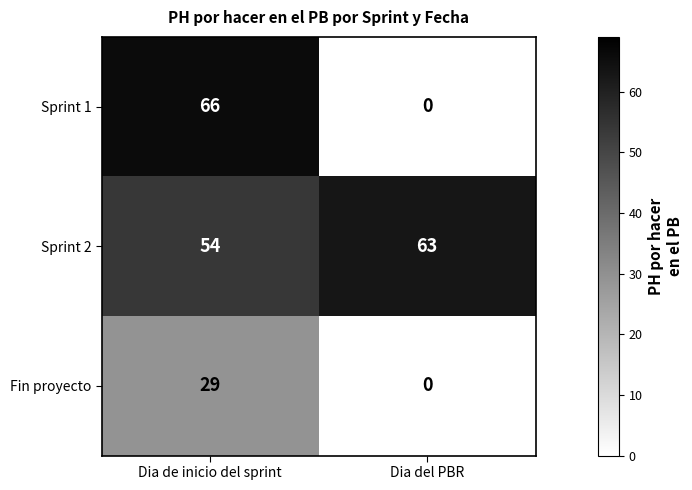

What is the average value of the Sprint 1 series?

33